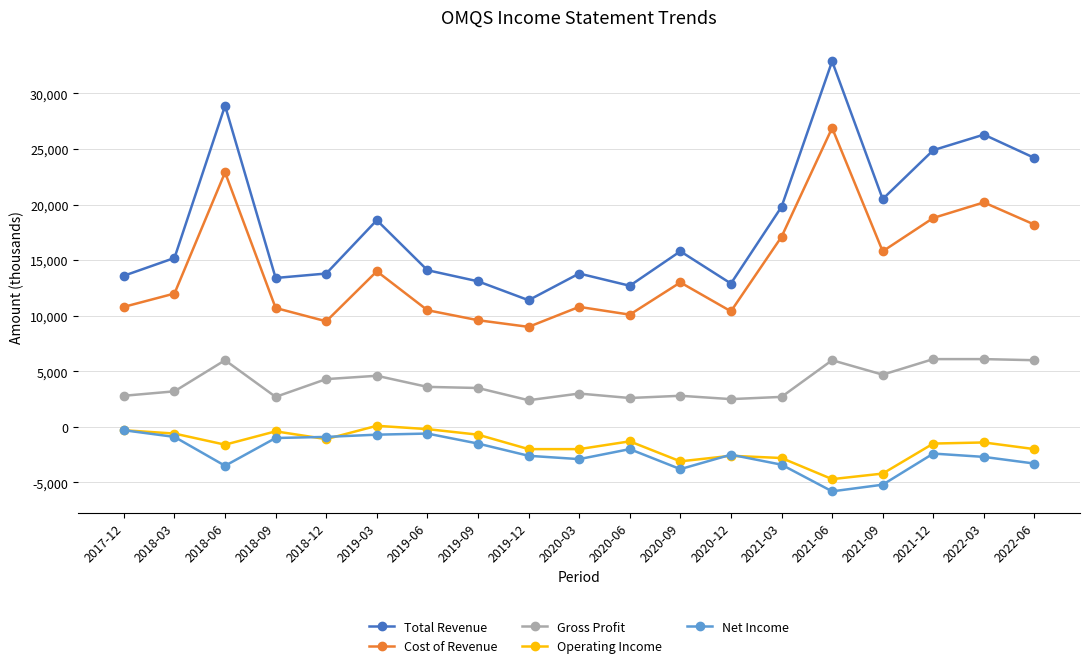

Where is Total Revenue nearest to the value 22150?

2021-09